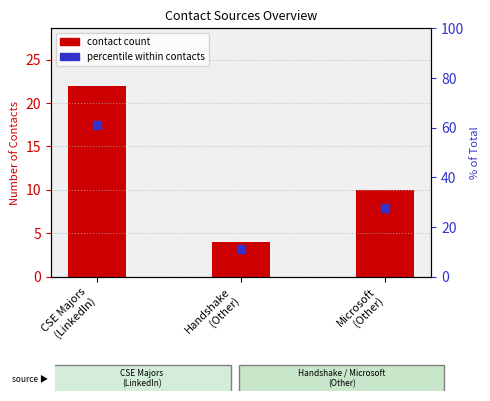

What are all the series names shown in the legend?

contact count, percentile within contacts